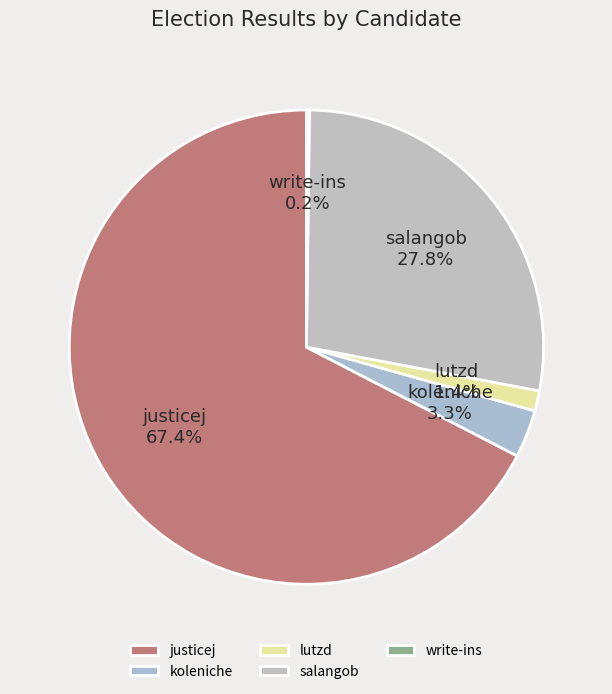

Which has a higher value, lutzd or salangob?

salangob